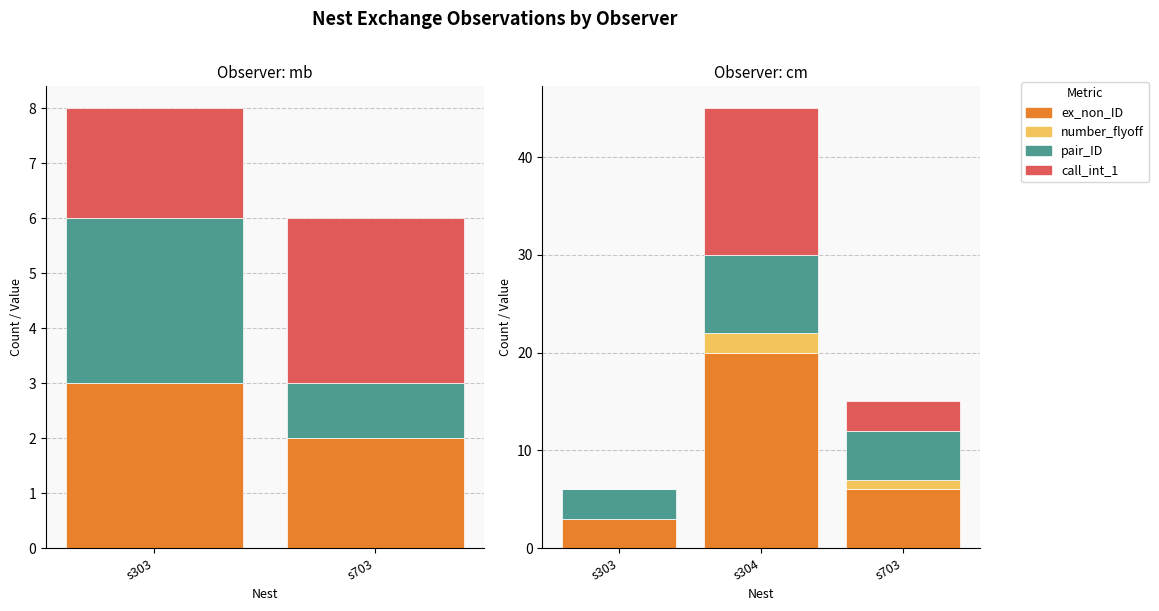

Between s304 and s303, which is larger?

s304